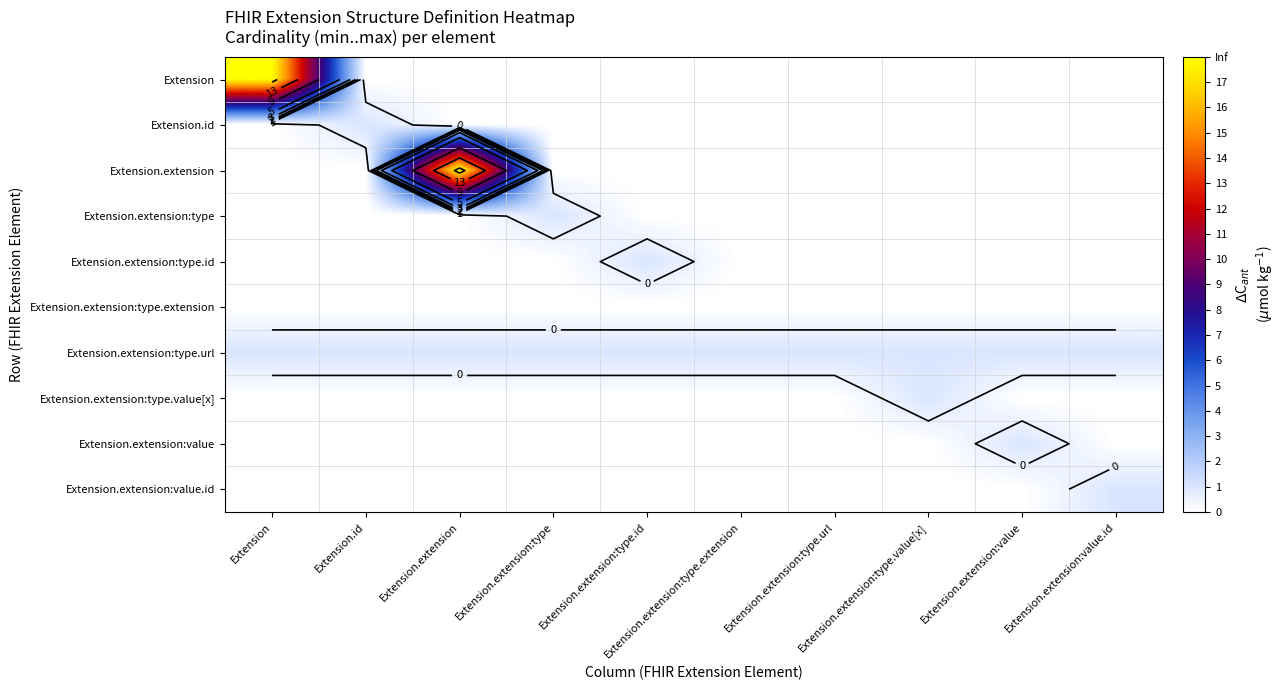

The Extension.id series shows 1 at Extension.extension:type.id. True or false?

False